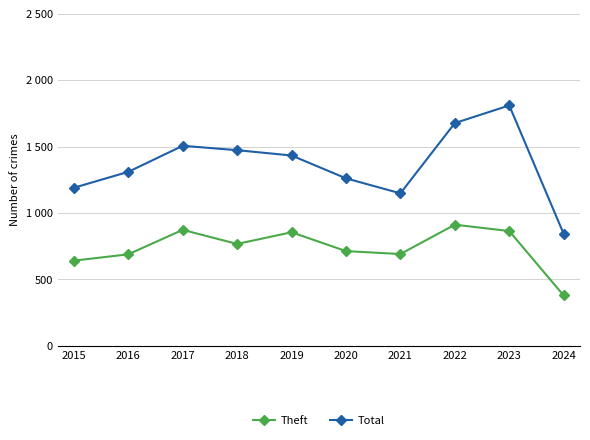

Does the chart have visible grid lines?

Yes